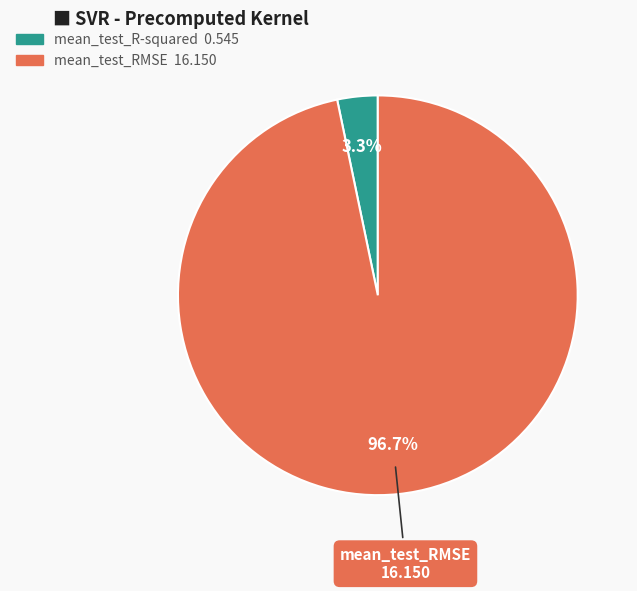

Which slice is the smallest?

mean_test_R-squared